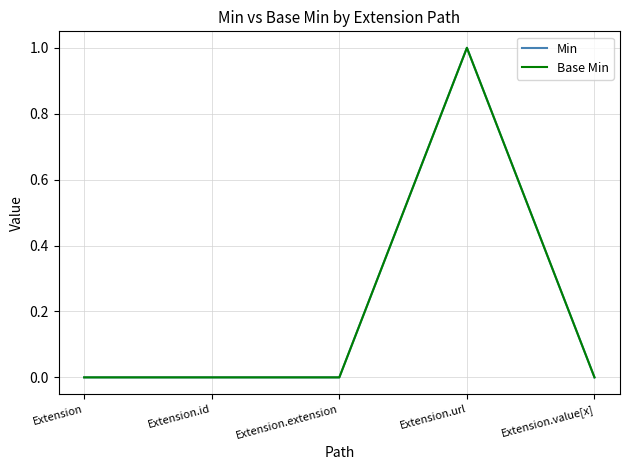

What position from the right is Extension.extension?

3